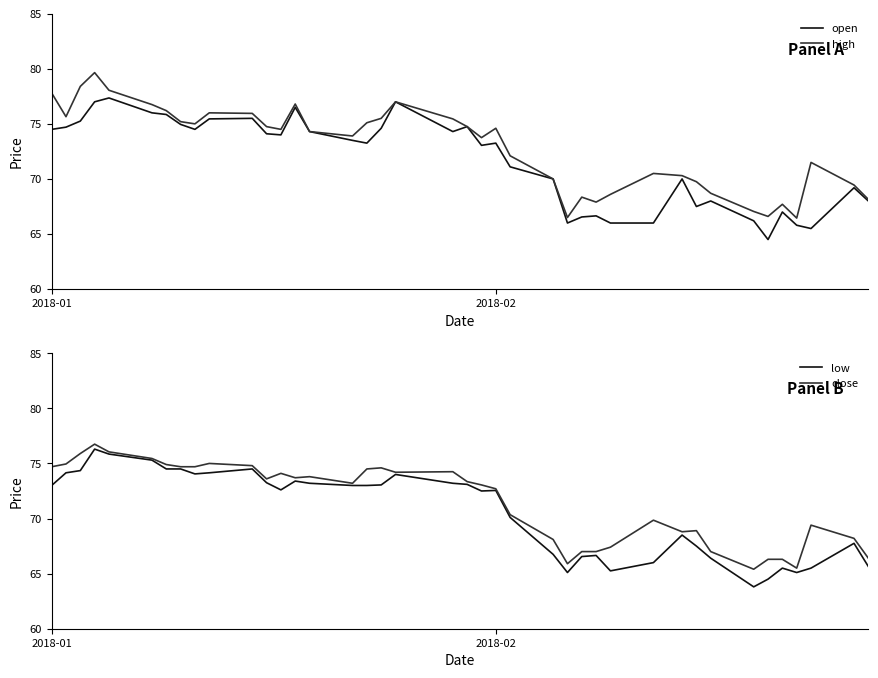

Reading left to right, what are all the values shown in this chart?

open: 74.5	74.7	75.2	77.0	77.3	76.0	75.8	75.0	74.5	75.5	75.5	74.1	74.0	76.5	74.3	73.5	73.2	74.6	77.0	74.3	74.8	73.0	73.2	71.1	70.0	66.0	66.5	66.7	66.0	66.0	70.0	67.5	68.0	66.2	64.5	67.0	65.8	65.5	69.2	68.0
high: 77.8	75.7	78.4	79.7	78.0	76.8	76.2	75.2	75.0	76.0	76.0	74.8	74.5	76.8	74.3	73.9	75.1	75.5	77.0	75.5	74.8	73.8	74.6	72.1	70.0	66.5	68.3	67.9	68.6	70.5	70.3	69.8	68.7	67.0	66.6	67.7	66.5	71.5	69.5	68.2
low: 73.0	74.2	74.3	76.3	75.8	75.3	74.5	74.5	74.0	74.2	74.5	73.2	72.6	73.4	73.2	73.0	73.0	73.0	74.0	73.2	73.1	72.5	72.5	70.1	66.8	65.1	66.5	66.7	65.2	66.0	68.5	67.5	66.4	63.8	64.5	65.5	65.1	65.5	67.8	65.7
close: 74.7	75.0	75.9	76.8	76.0	75.5	74.9	74.7	74.7	75.0	74.8	73.6	74.1	73.7	73.8	73.2	74.5	74.6	74.2	74.2	73.3	73.0	72.7	70.3	68.1	65.9	67.0	67.0	67.4	69.8	68.8	68.9	67.0	65.4	66.3	66.3	65.5	69.4	68.2	66.4